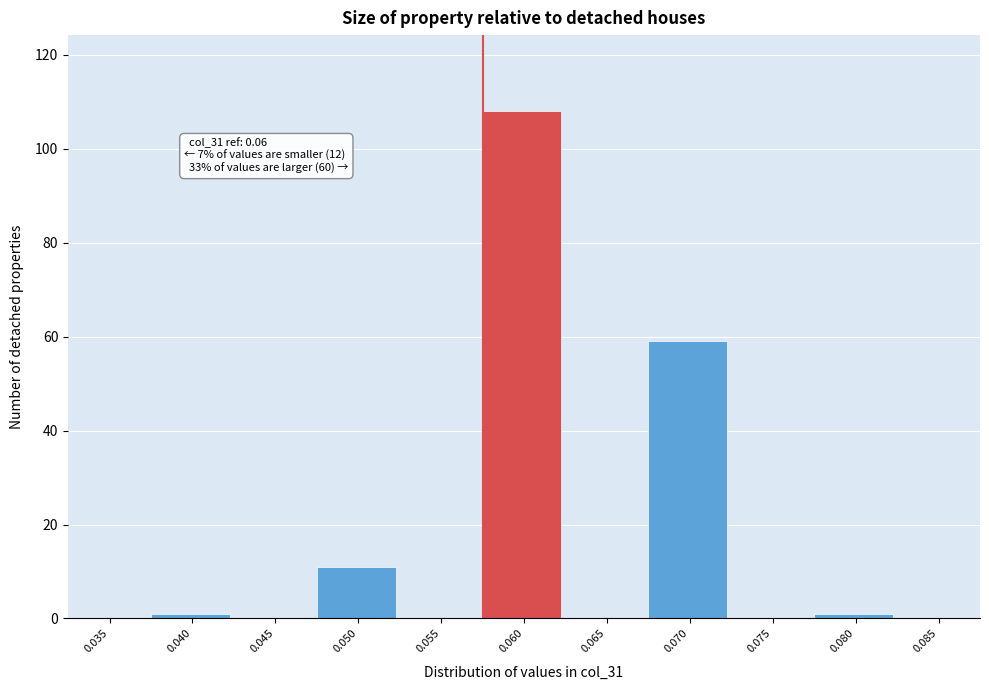

Reading left to right, list all the values displayed in this chart.

0.035=0	0.040=1	0.045=0	0.050=11	0.055=0	0.060=108	0.065=0	0.070=59	0.075=0	0.080=1	0.085=0